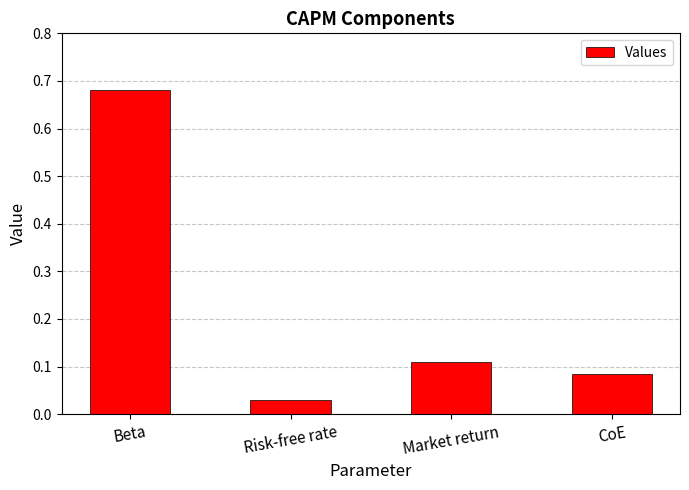

Between CoE and Beta, which is larger?

Beta